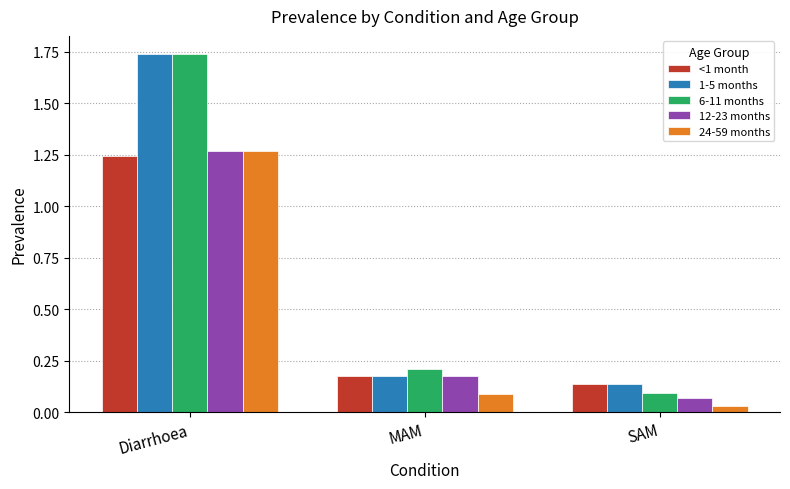

What are all the series names shown in the legend?

<1 month, 1-5 months, 6-11 months, 12-23 months, 24-59 months